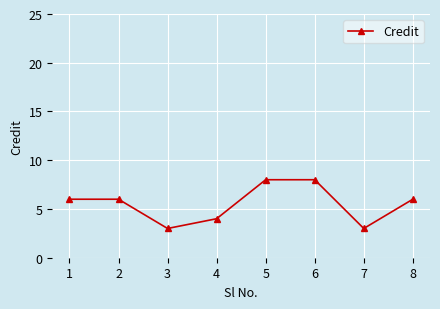

What is the sum of all values?

44